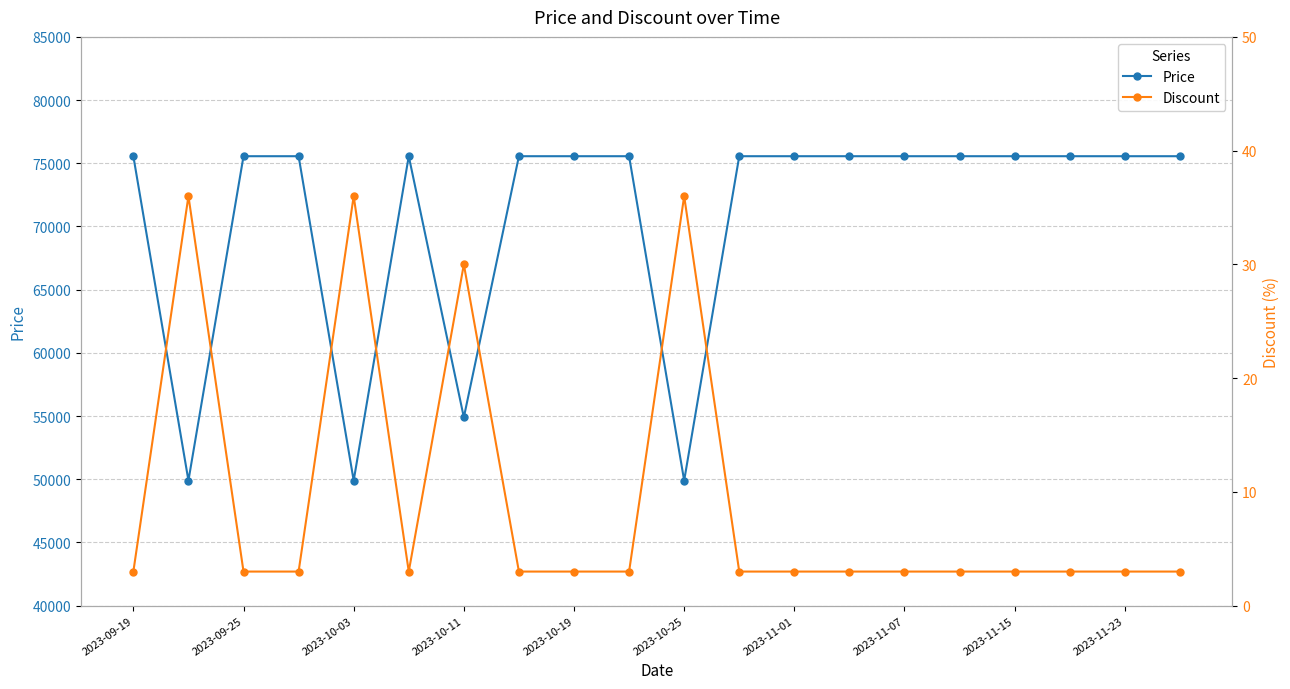

What is the difference between the highest and lowest values at 2023-09-19?

75557